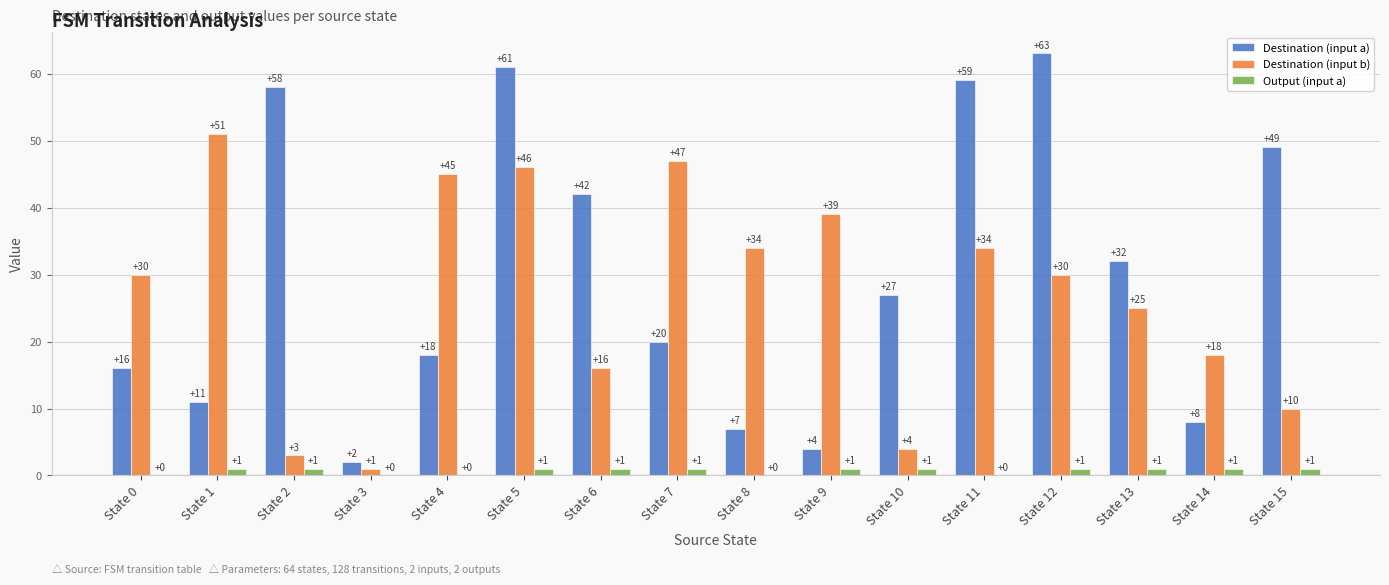

At which label does Destination (input a) first exceed 27?

State 2